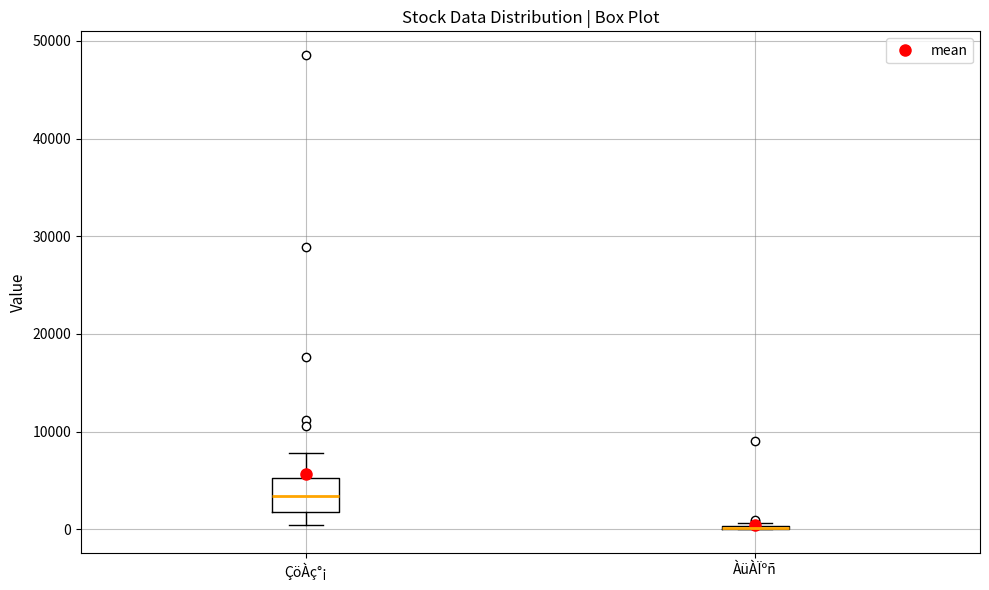

Which box is the tallest, from its lower edge to its upper edge?

ÇöÀç°¡